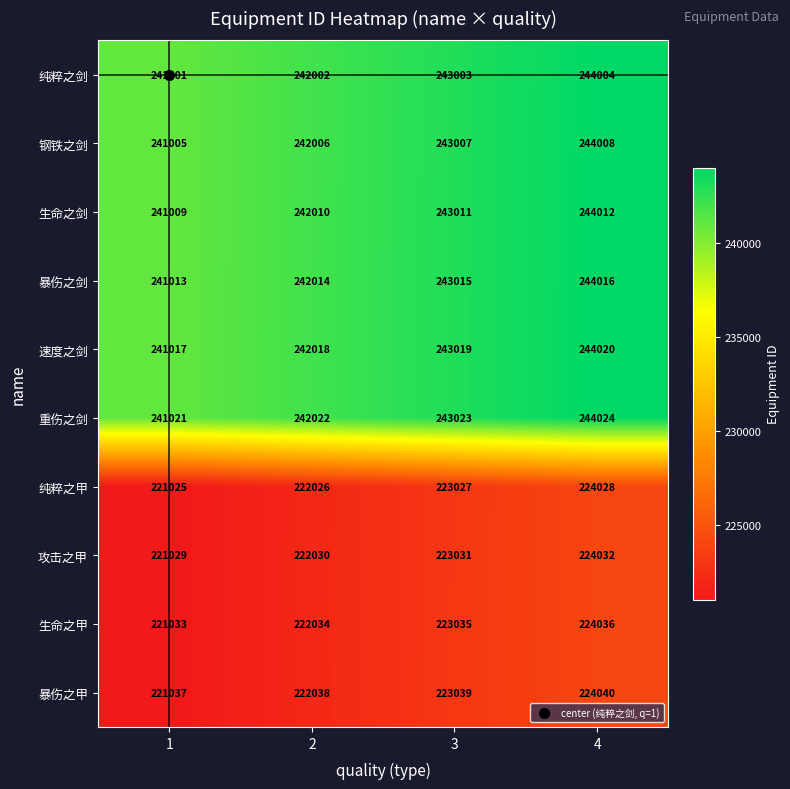

Which label corresponds to the smallest value in the chart?

1